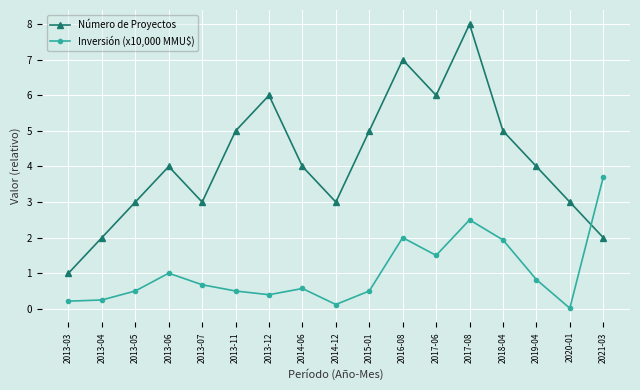

What is the sum of all Número de Proyectos values?

71.0